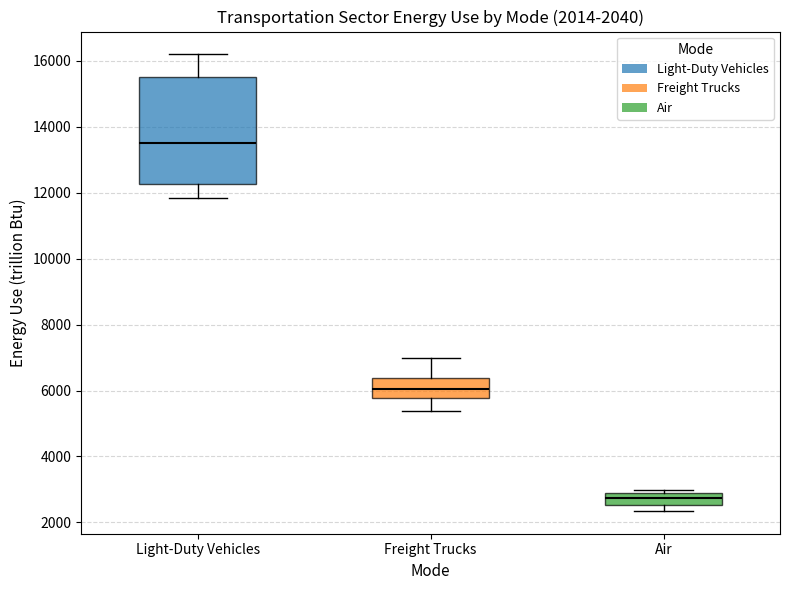

Which box's median line is the lowest?

Air